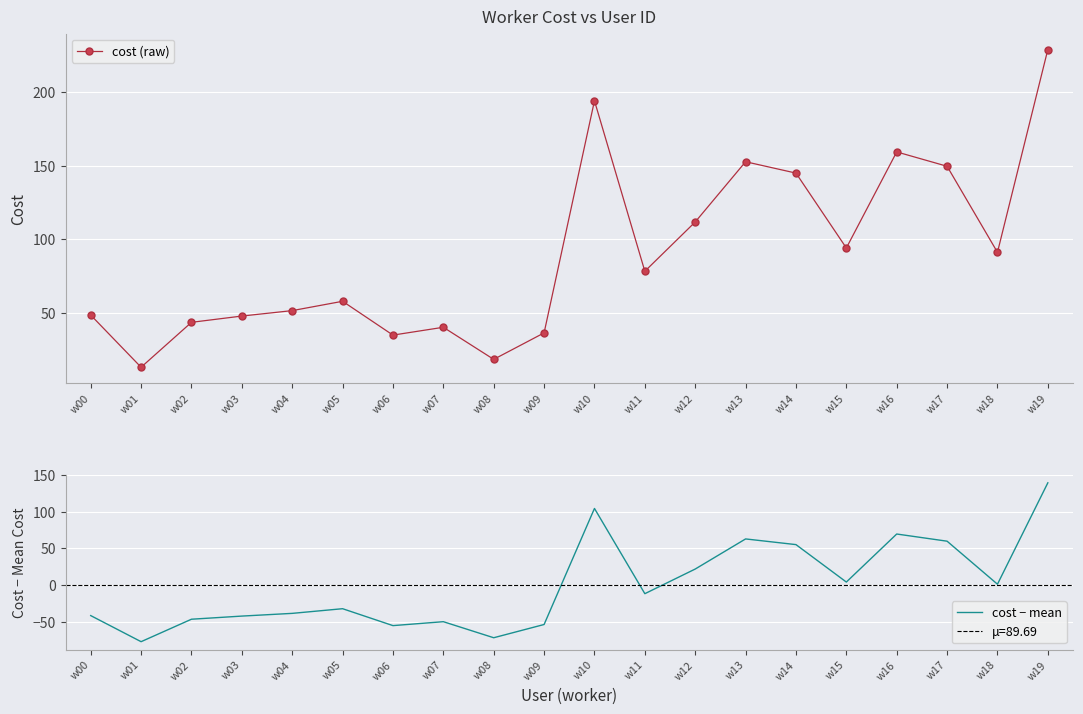

True or false: cost (raw) and cost − mean cross at least once.

False